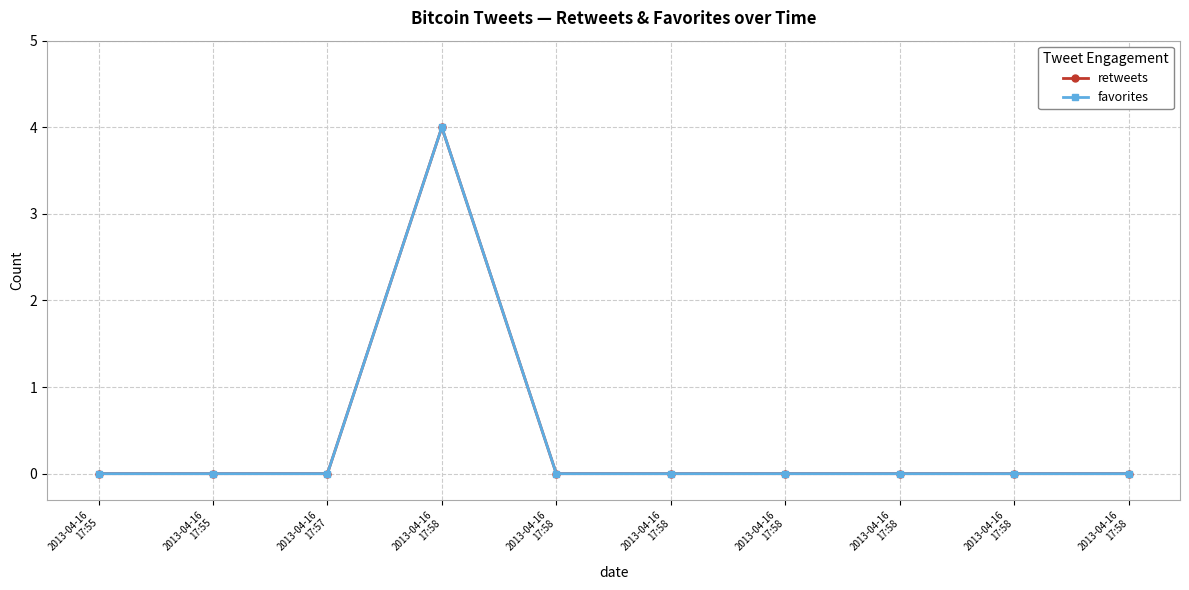

Does the chart display data point markers on the line(s)?

Yes